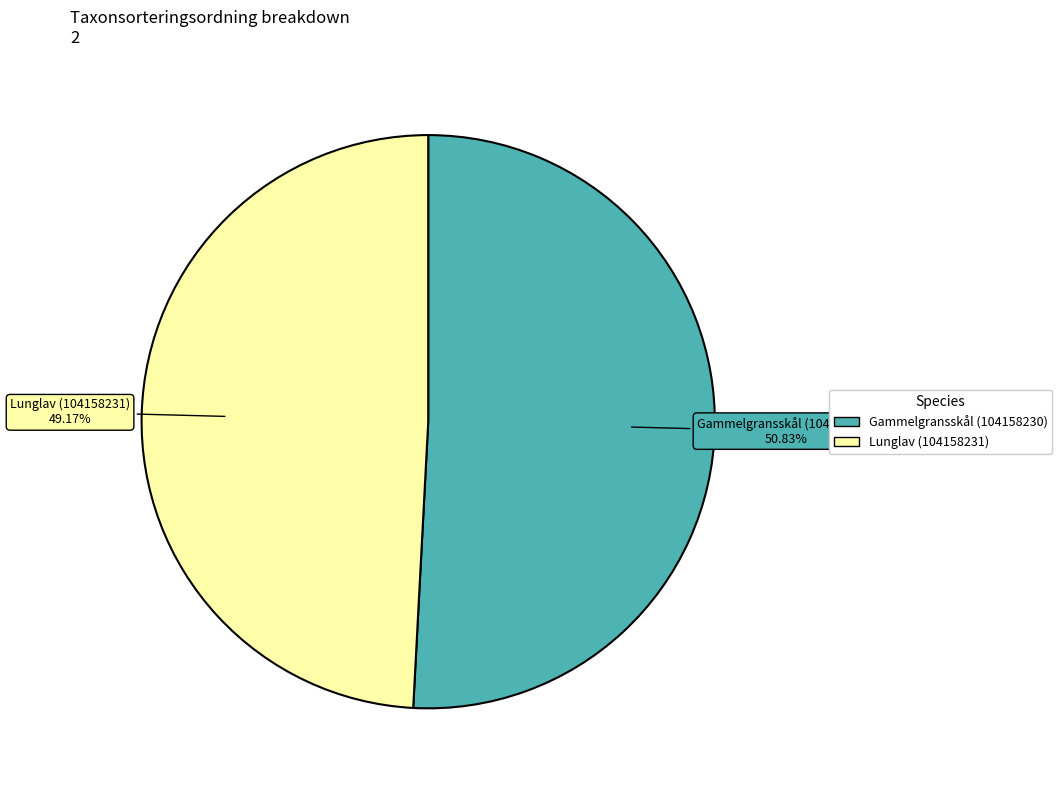

What percentage is the Gammelgransskål (104158230) slice, to the nearest percent?

51%